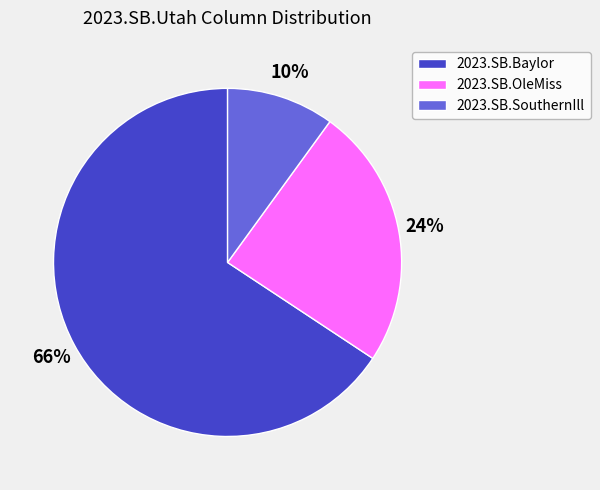

How many segments does this pie chart have?

3